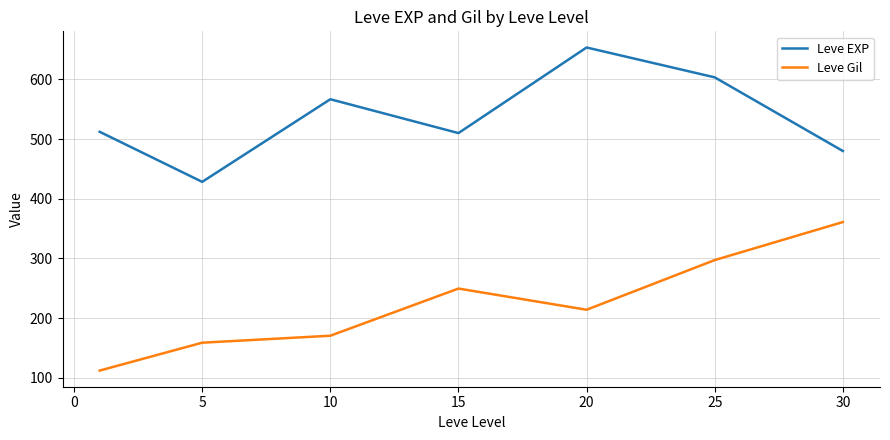

What is the greatest value displayed?

653.3